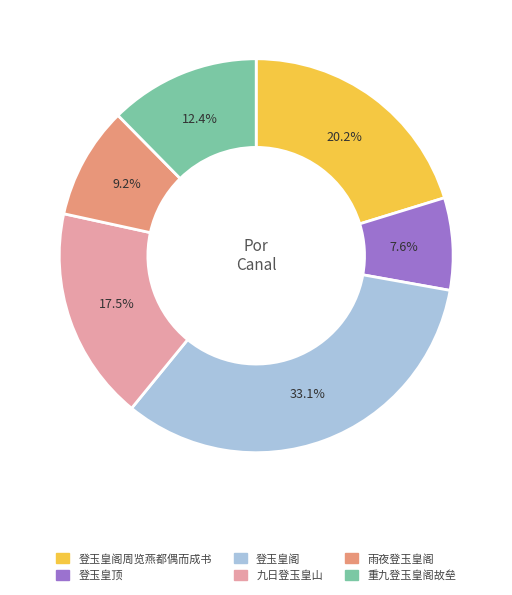

Is there a majority slice in this chart?

No